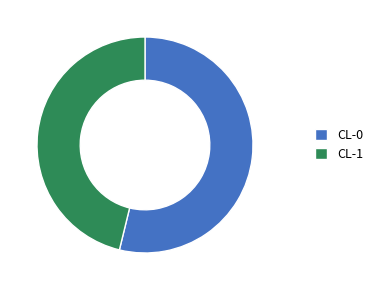

Rank the categories by value from lowest to highest.

CL-1, CL-0